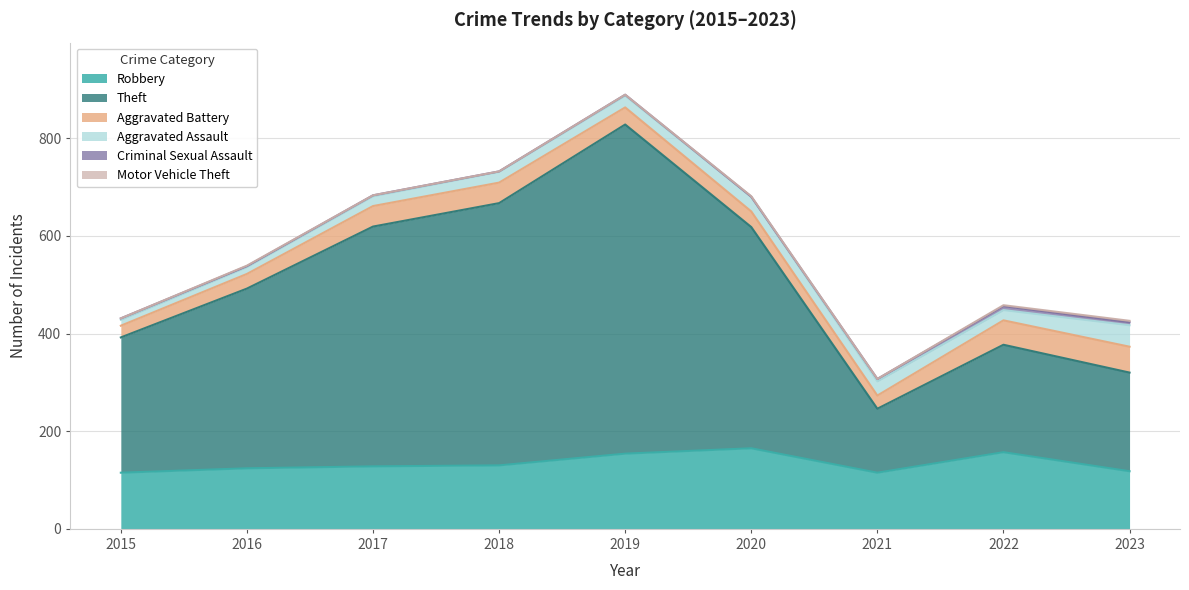

How many Criminal Sexual Assault values are between 2 and 5?

5